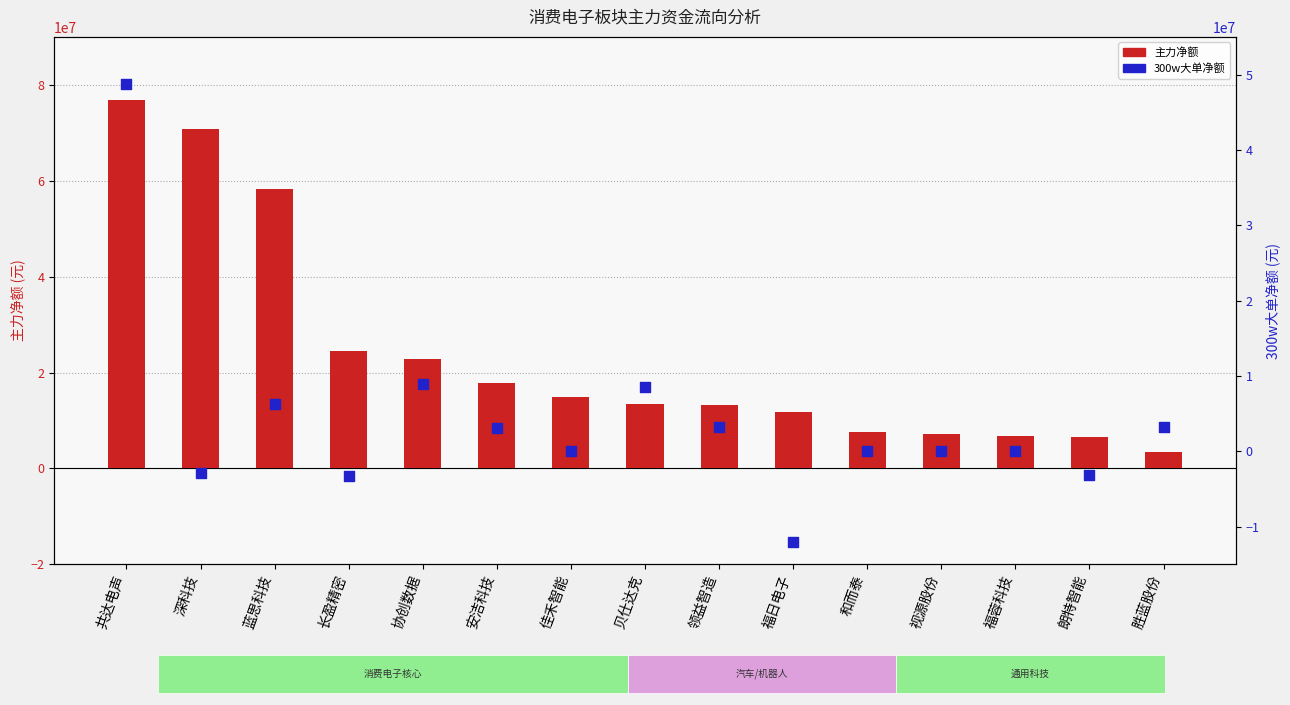

What is the total value across all series at 贝仕达克?

21938332